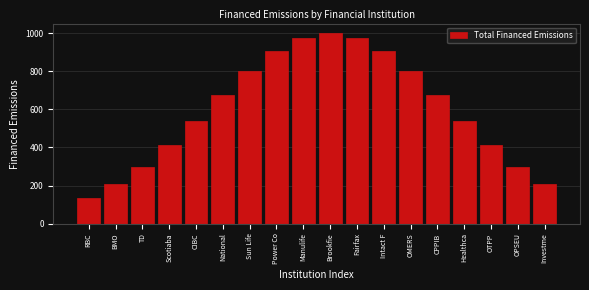

Reading left to right, transcribe all the data shown in this chart.

RBC=135.3	BMO=205.9	TD=298.2	Scotiaba=411.1	CIBC=539.4	National=673.6	Sun Life=800.7	Power Co=906.0	Manulife=975.6	Brookfie=1000.0	Fairfax=975.6	Intact F=906.0	OMERS=800.7	CPPIB=673.6	Healthca=539.4	OTPP=411.1	OPSEU=298.2	Investme=205.9